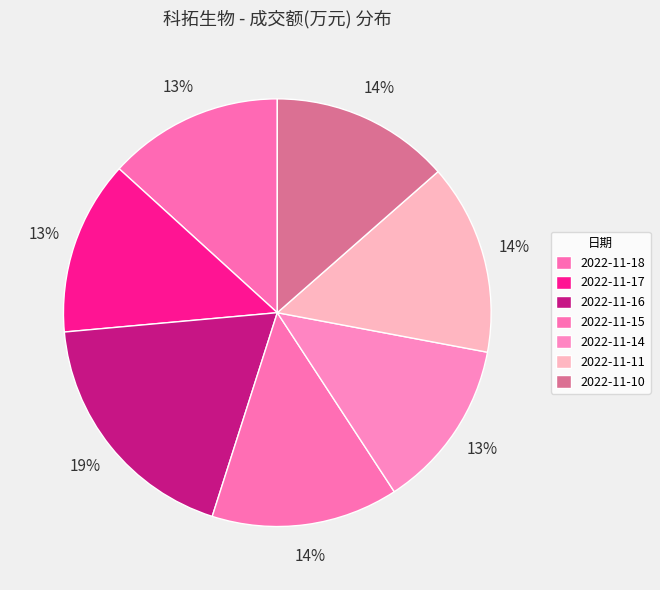

Do 2022-11-10 and 2022-11-11 together represent more than half of the pie?

No